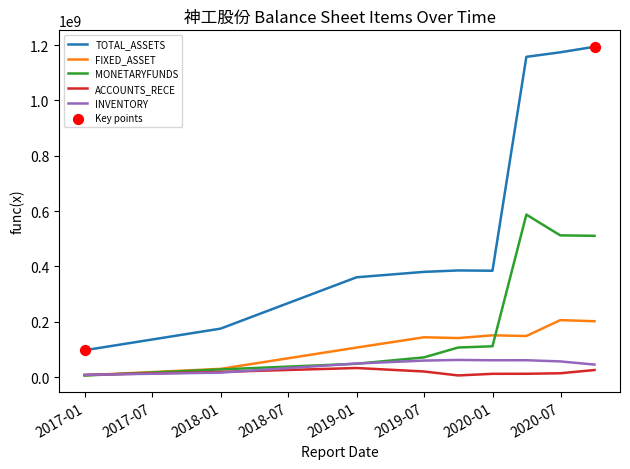

Which series has the largest total across all categories?

TOTAL_ASSETS